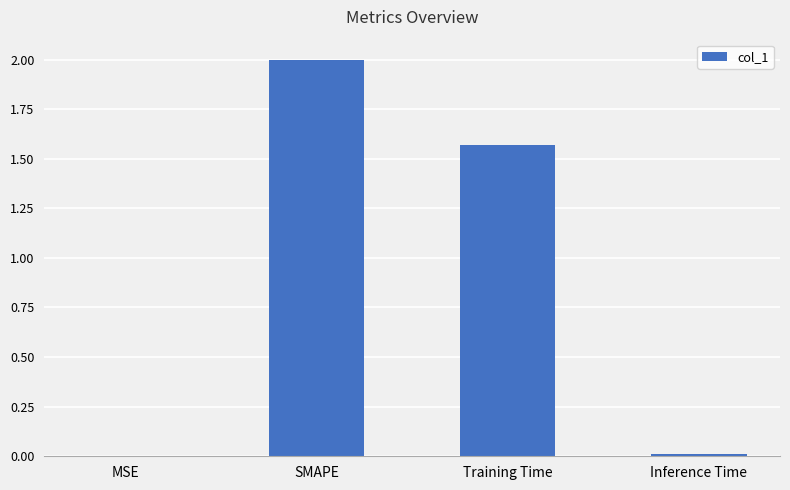

At which label does the data first exceed 1?

SMAPE